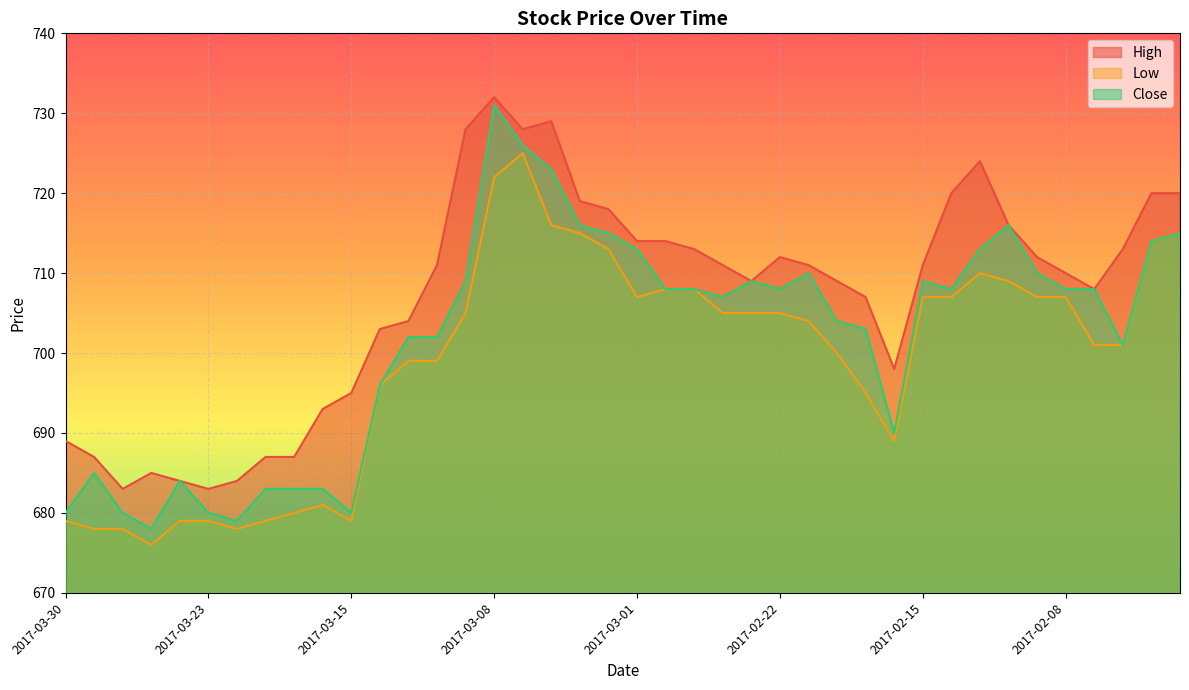

How many lines are shown in the chart?

3